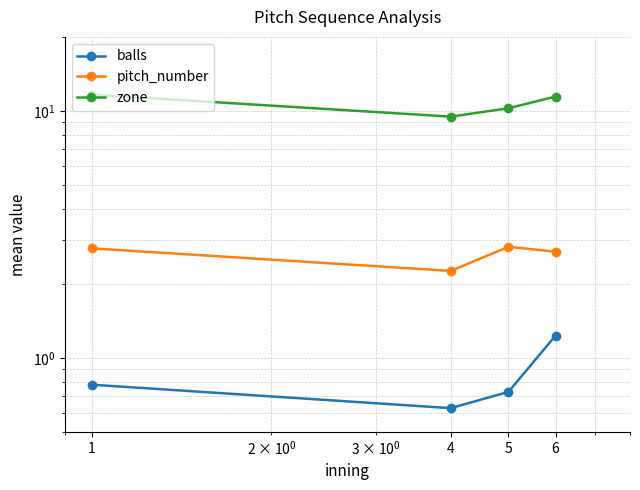

List the labels in order of zone value, smallest first.

4, 5, 6, 1